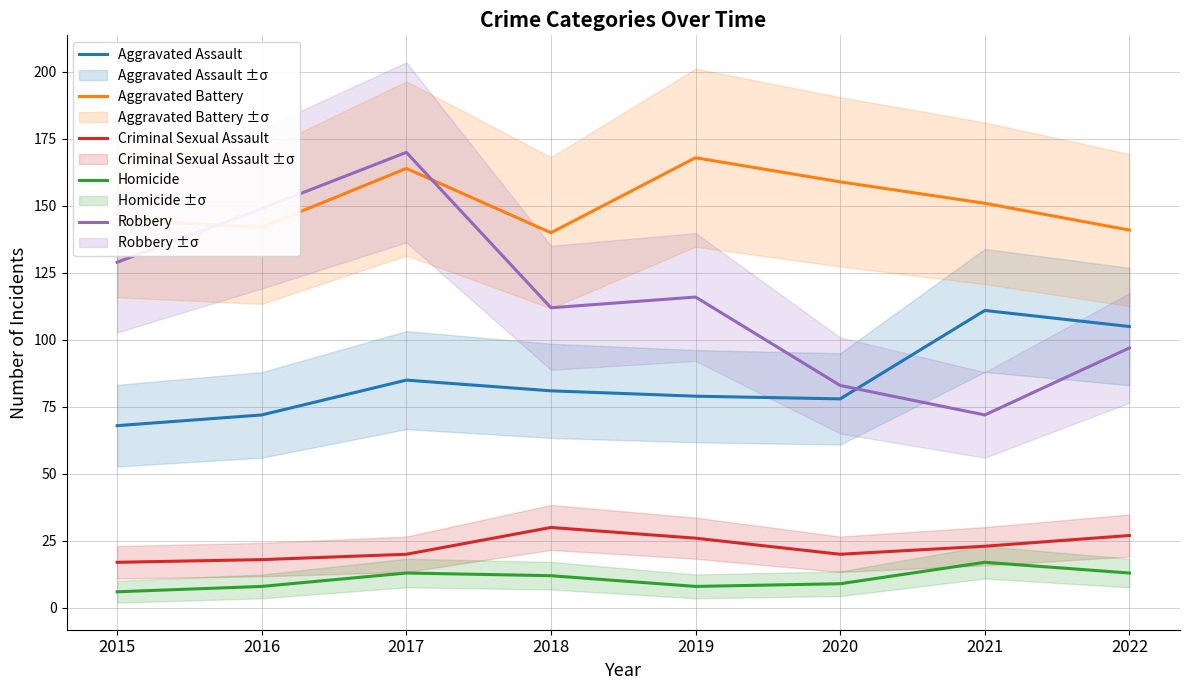

Which category has the highest value in the Aggravated Battery series?

2019